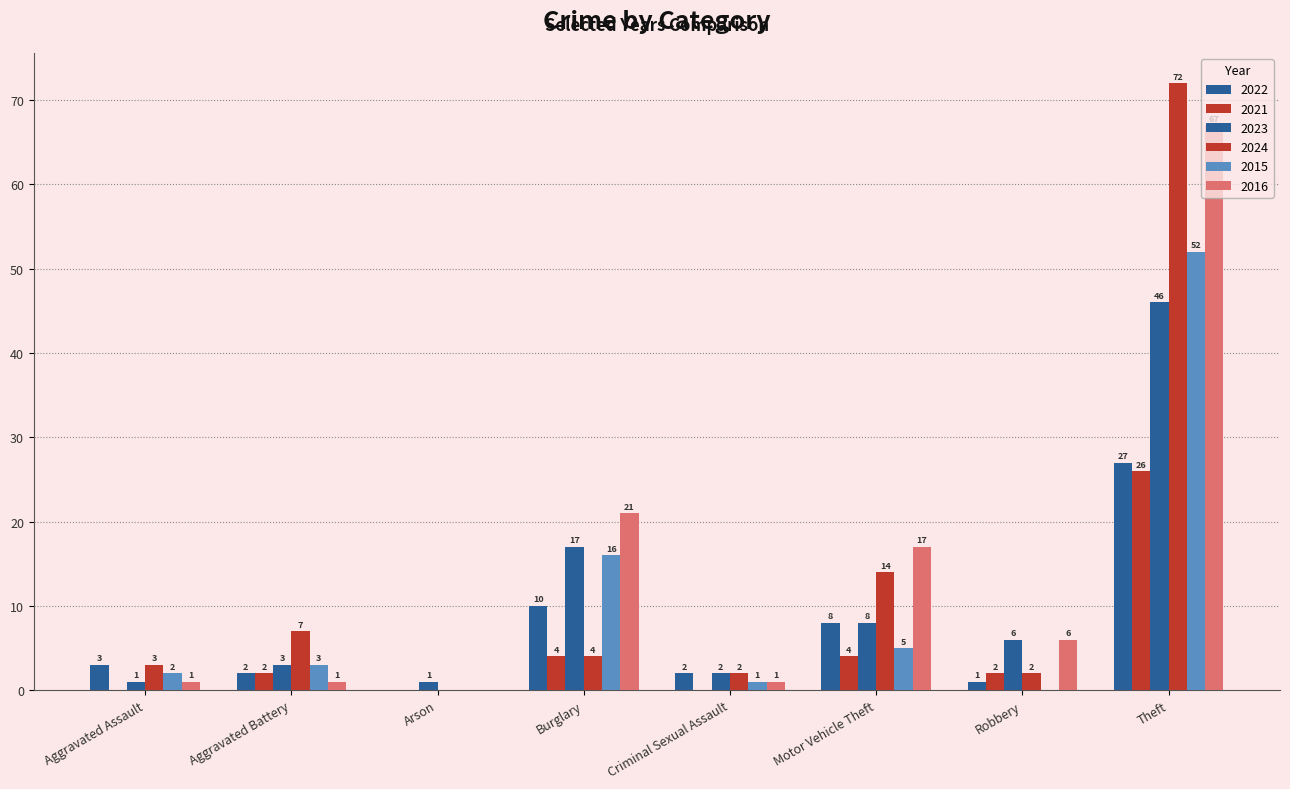

How many values in 2015 are above zero?

6